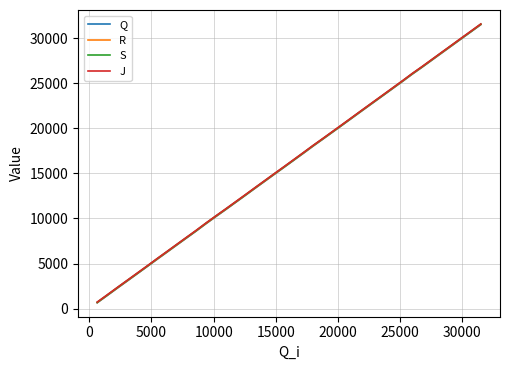

What is the maximum value for S?

31552